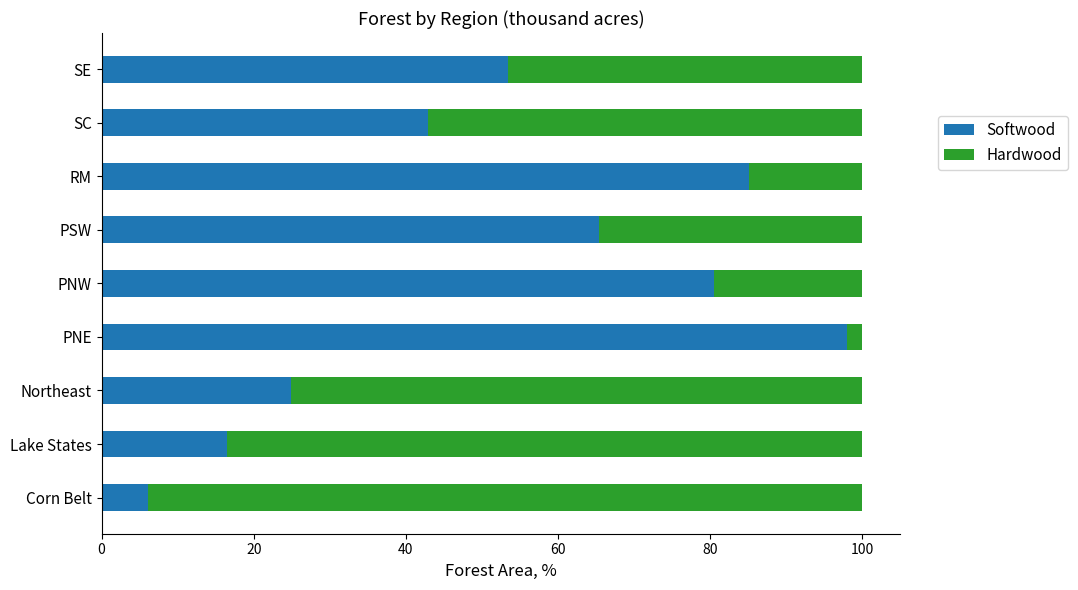

What is the total value across all series at SC?

100.0